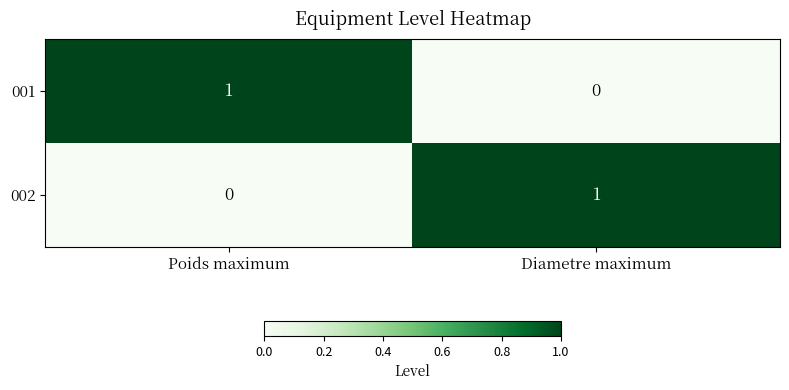

What is the difference between the highest and lowest values at Diametre maximum?

1